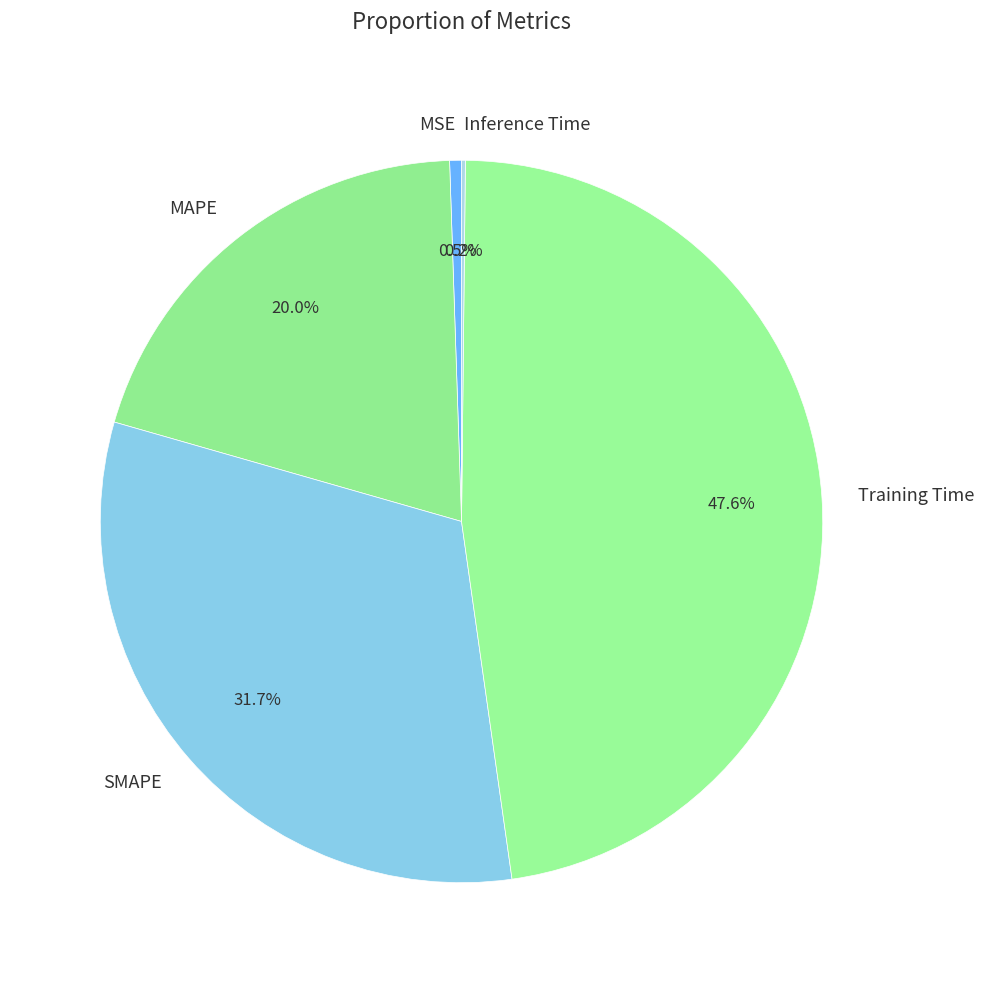

How much of the chart is everything except Training Time?

52.4%